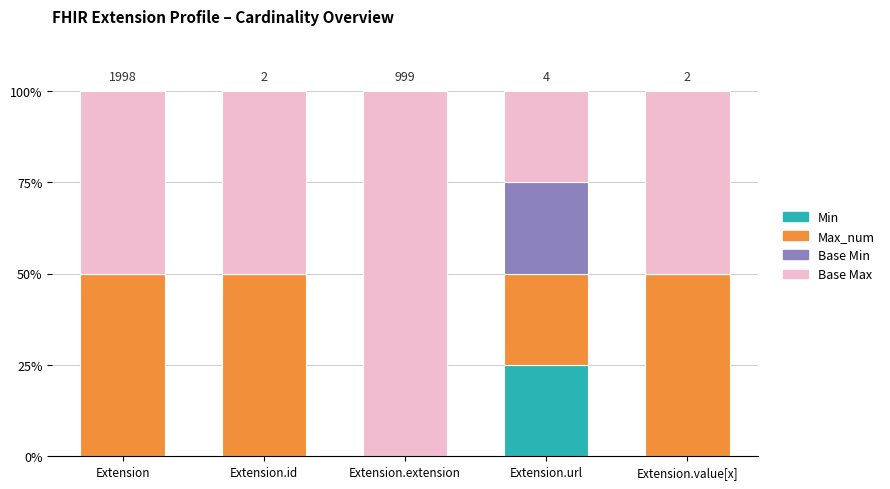

How many categories are shown in the chart?

5